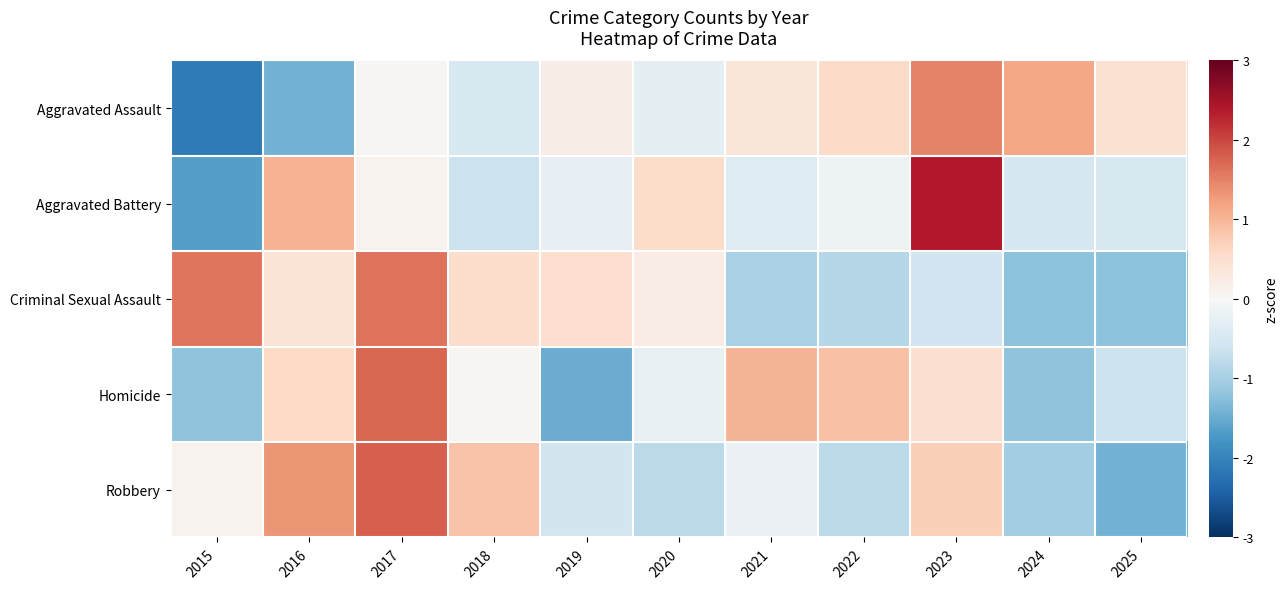

Rank the series by their maximum value, from lowest to highest.

Aggravated Assault, Criminal Sexual Assault, Homicide, Robbery, Aggravated Battery